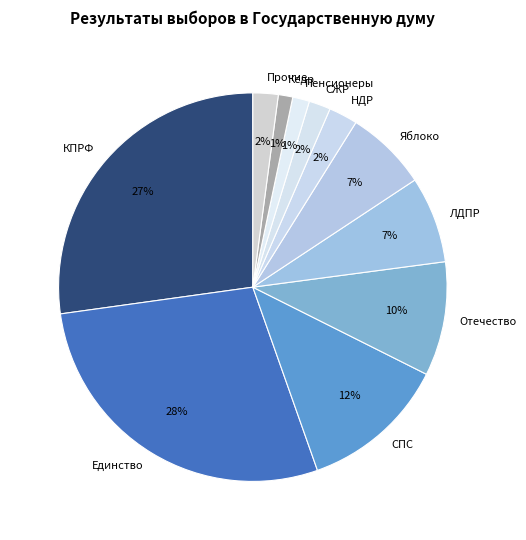

How many slices are in this pie chart?

11